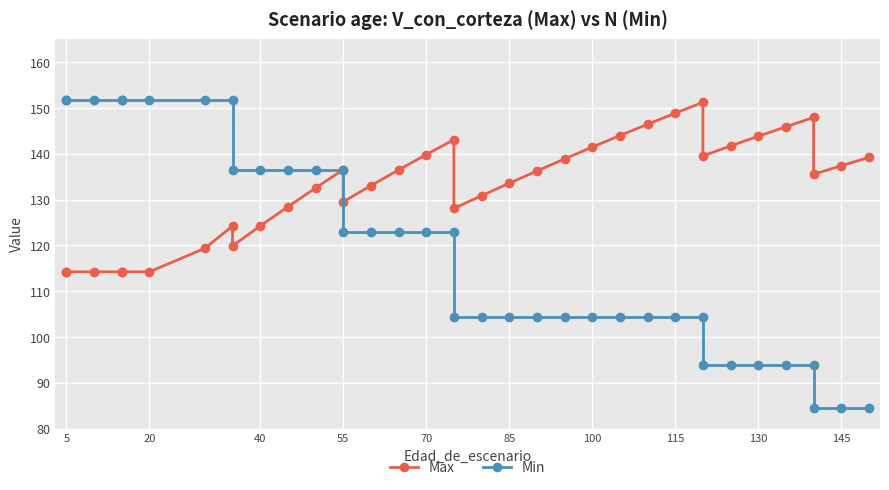

How many lines are shown in the chart?

2